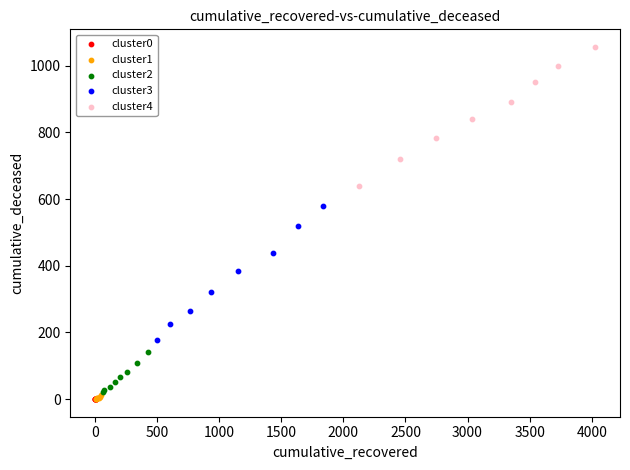

Which series reaches the maximum Y coordinate?

cluster4